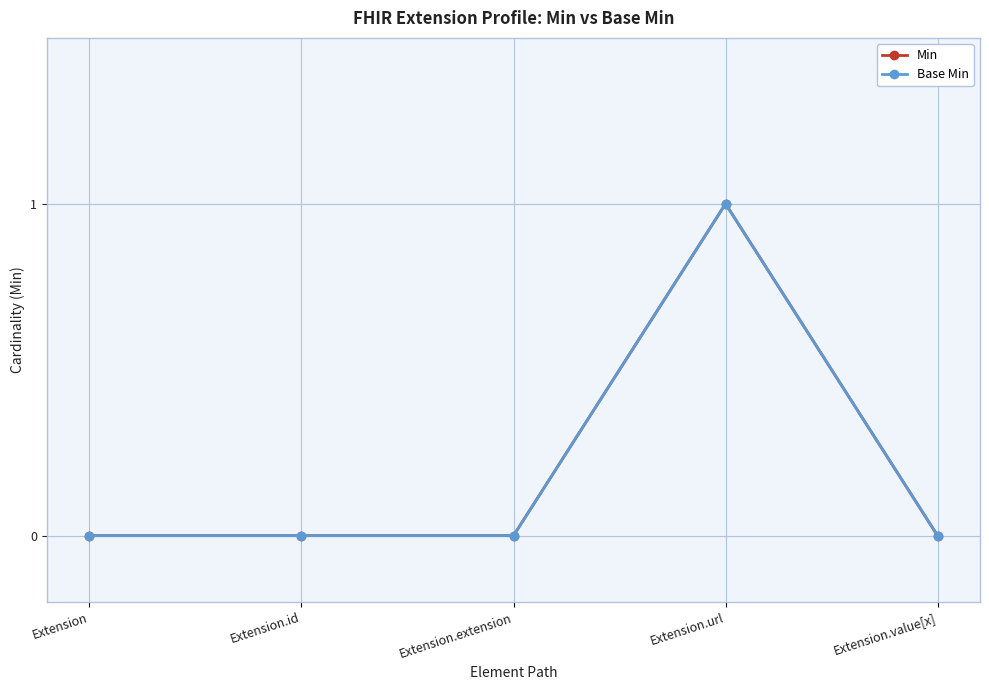

True or false: Min and Base Min cross at least once.

False